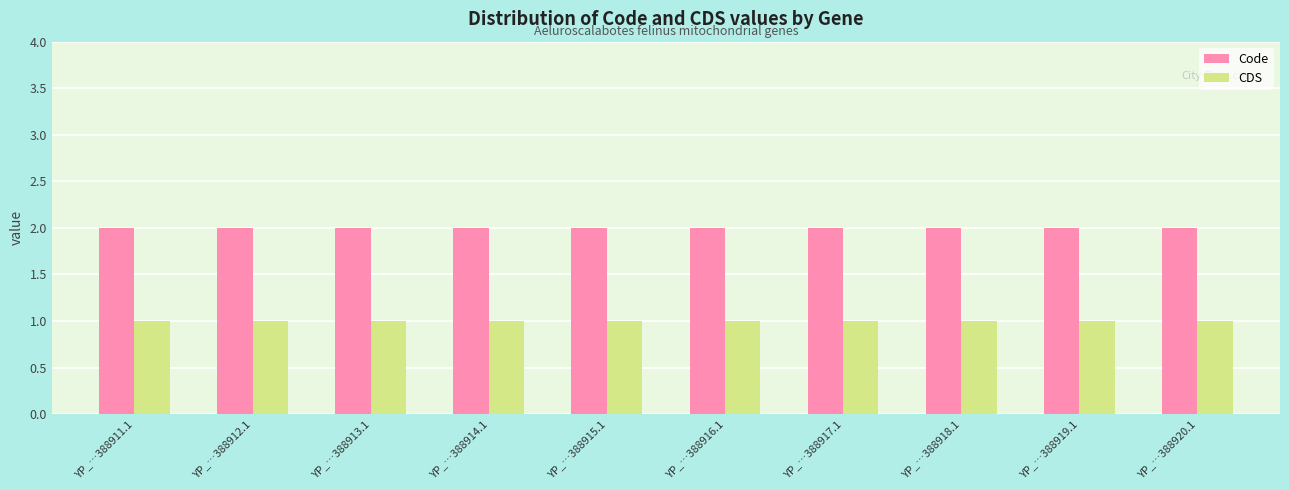

List the series in order of their overall mean, lowest first.

CDS, Code